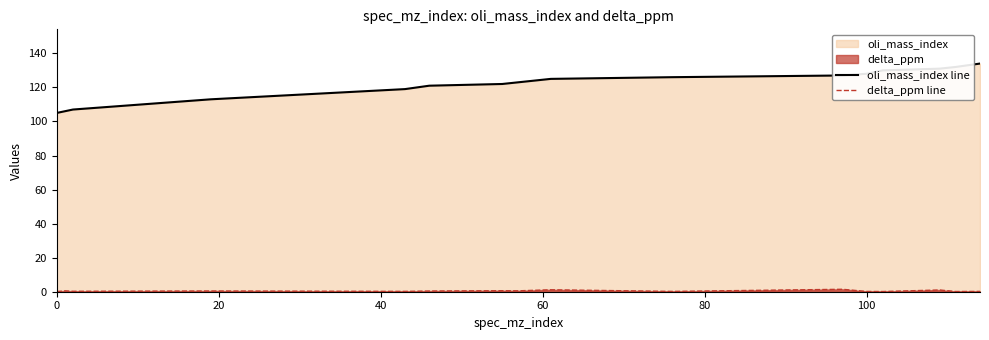

Does the chart have visible grid lines?

No